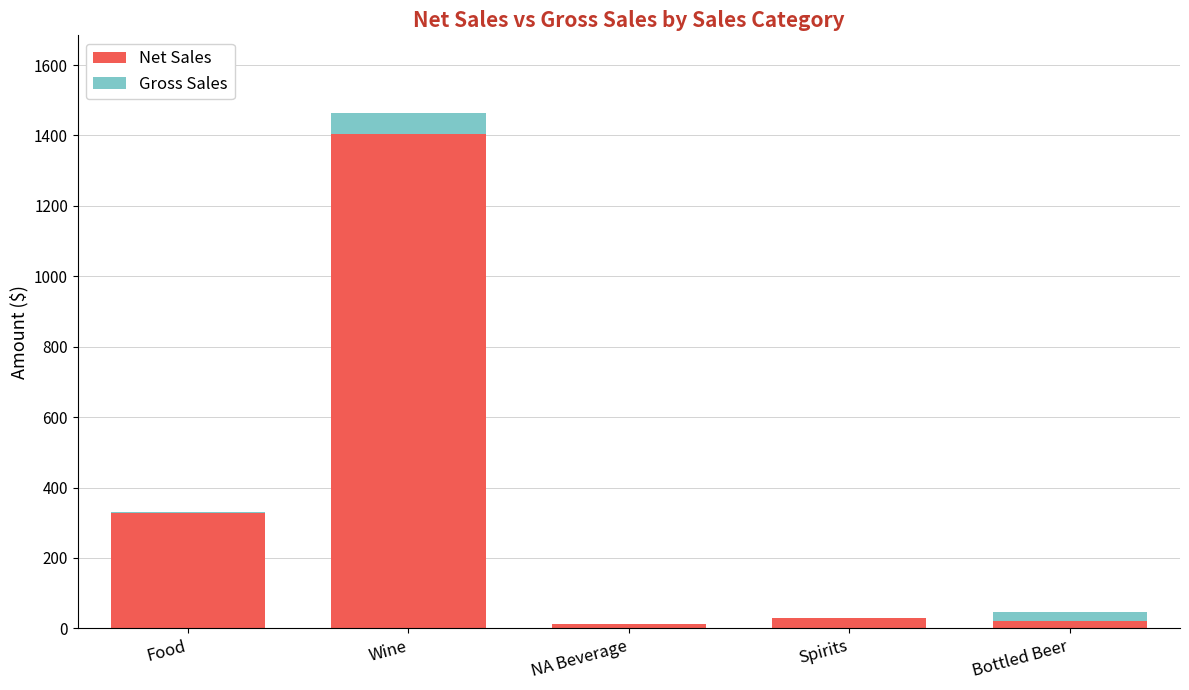

The Net Sales series shows 328.8 at Food. True or false?

True